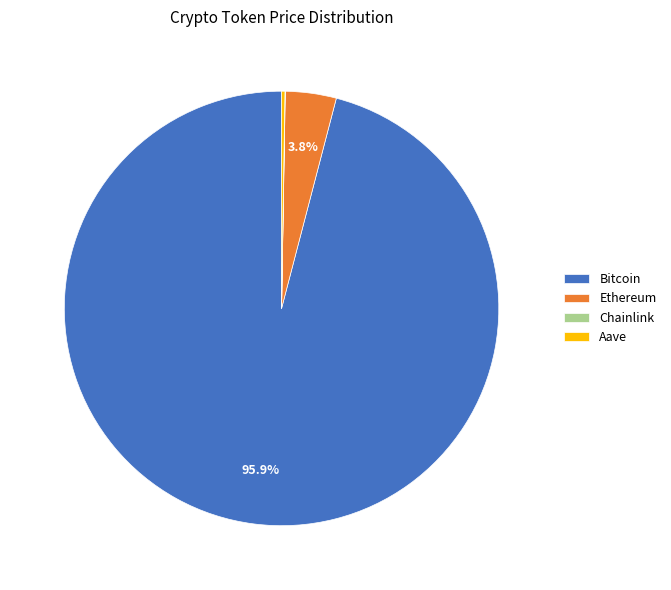

What is the largest slice in the pie chart?

Bitcoin